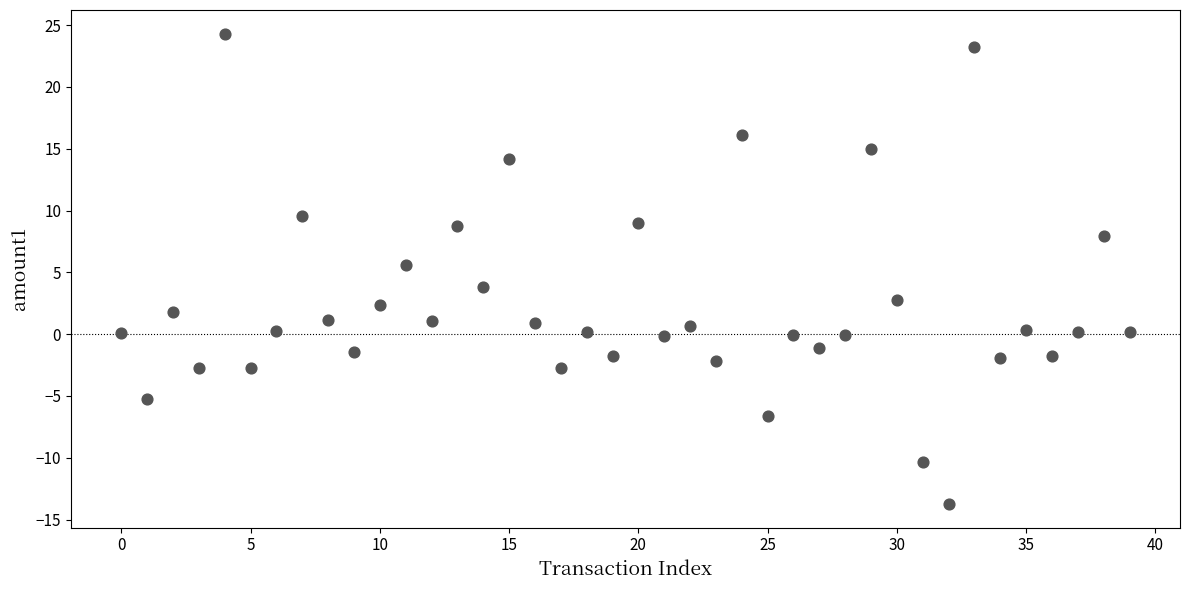

What Y value in the scatter plot is closest to 5?

5.6